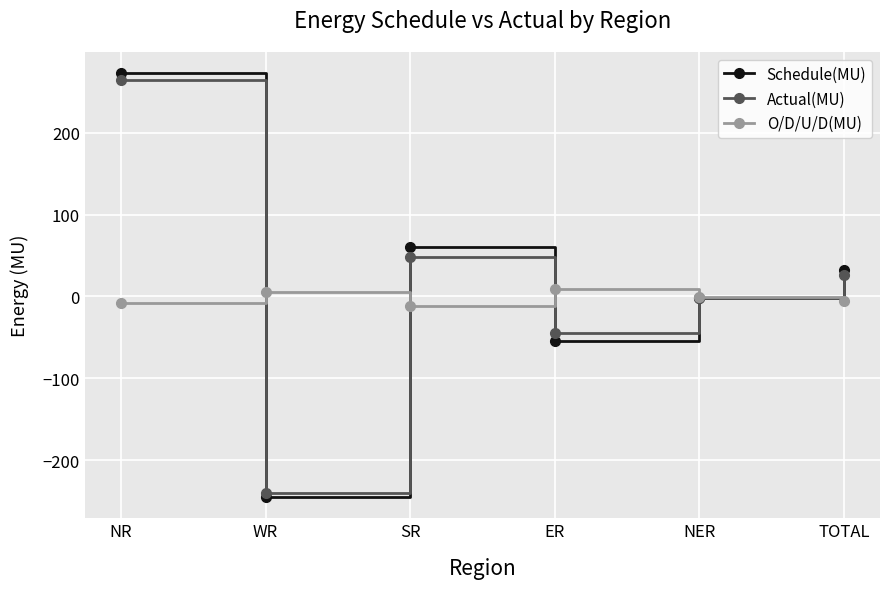

How many lines are shown in the chart?

3